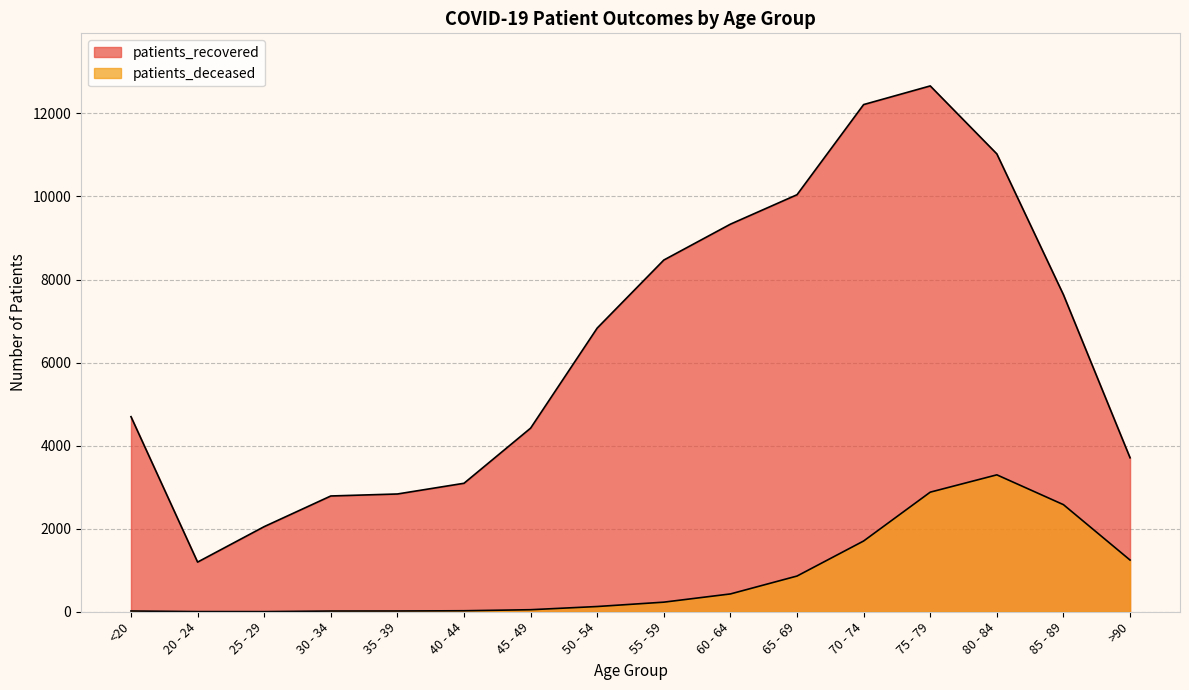

What position from the left is 70 - 74?

12